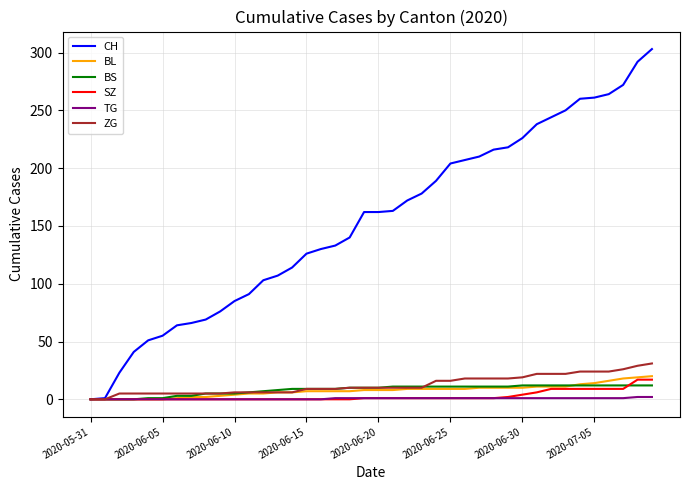

Which series has the widest spread of values?

CH